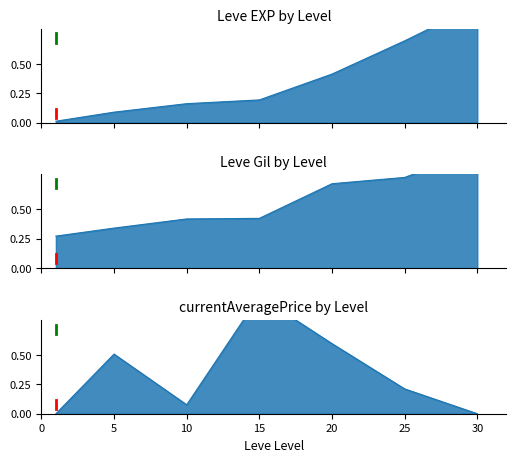

At how many categories does at least one series exceed 0?

7